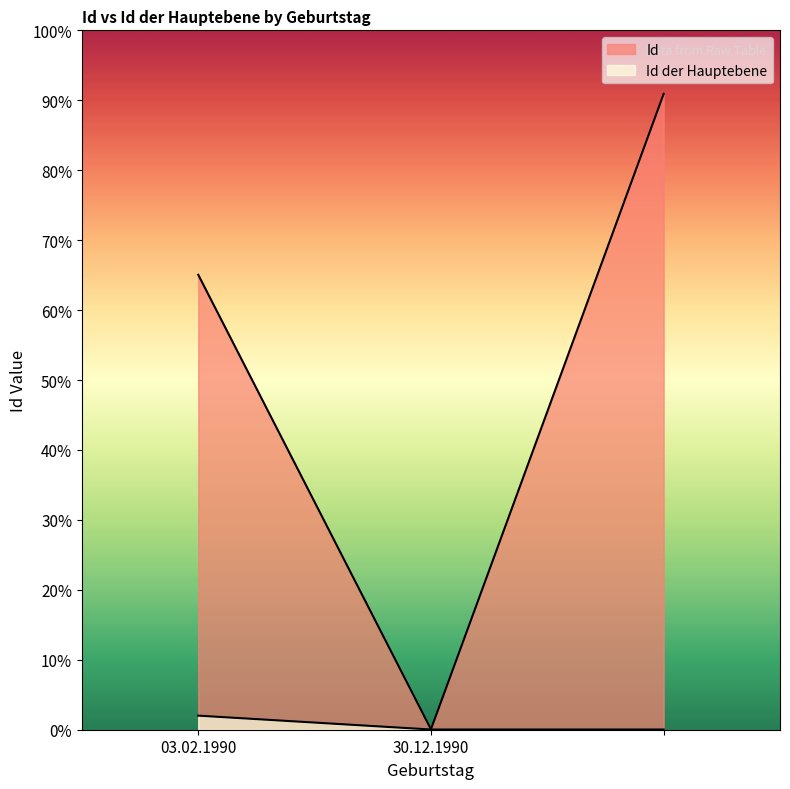

Count the Id values in the range 2 to 2981.

3